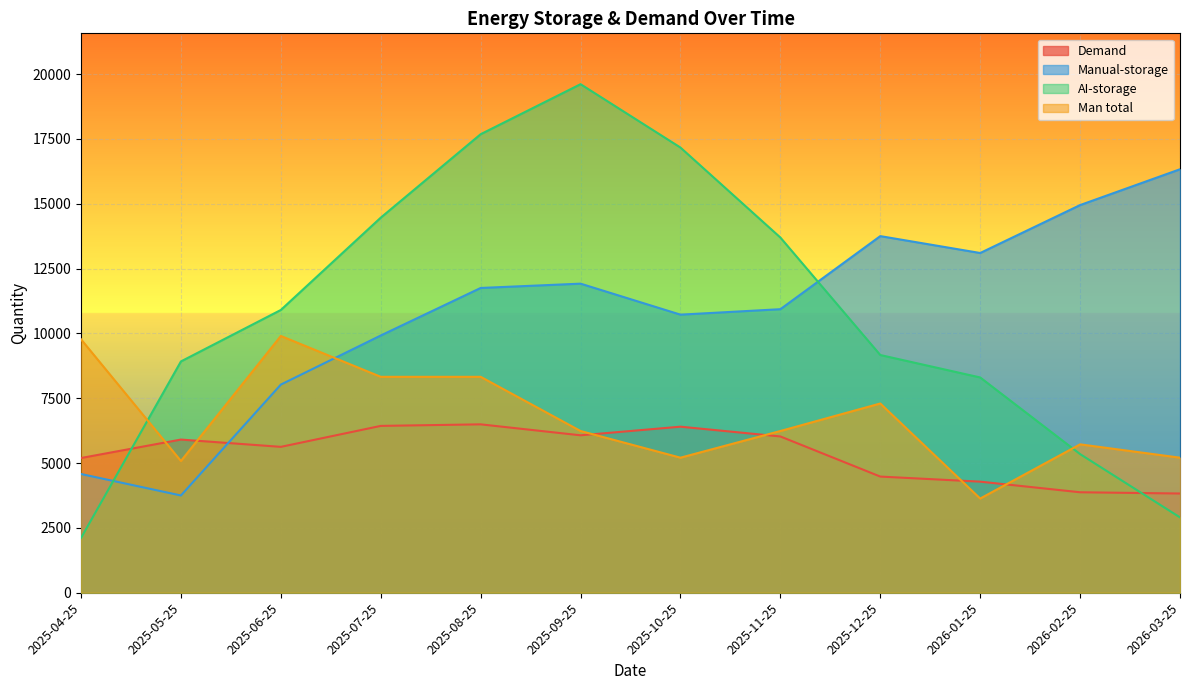

Which series has the largest total across all categories?

AI-storage